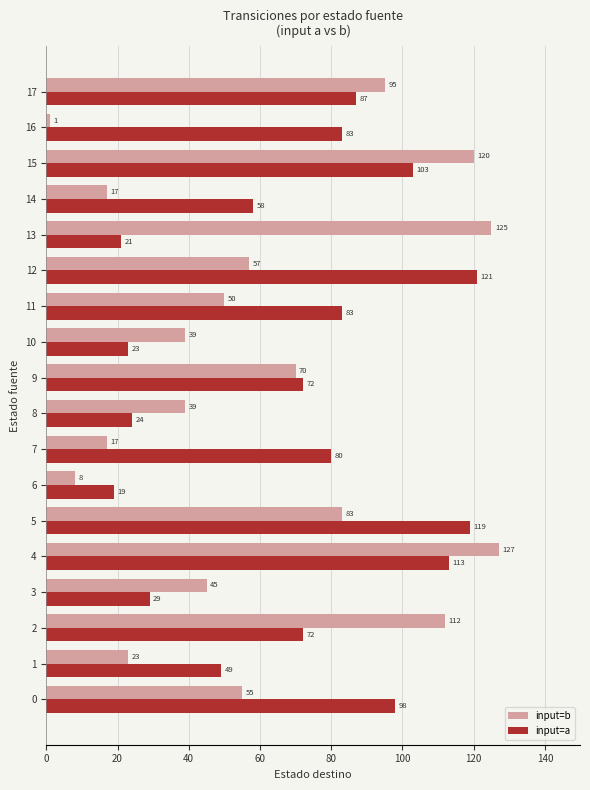

Count the number of categories in the chart.

18